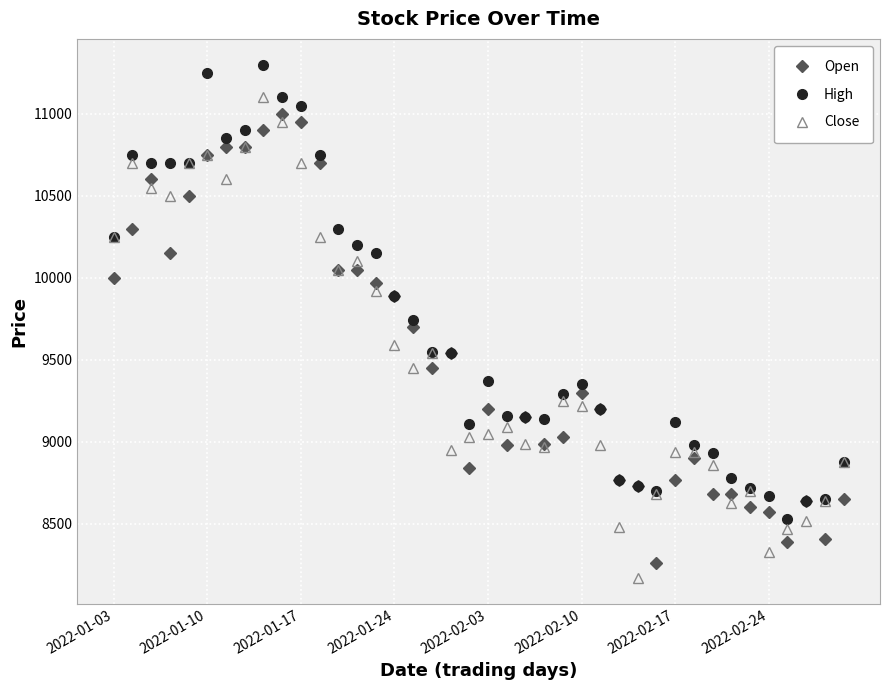

What is the minimum value for Close?

8170